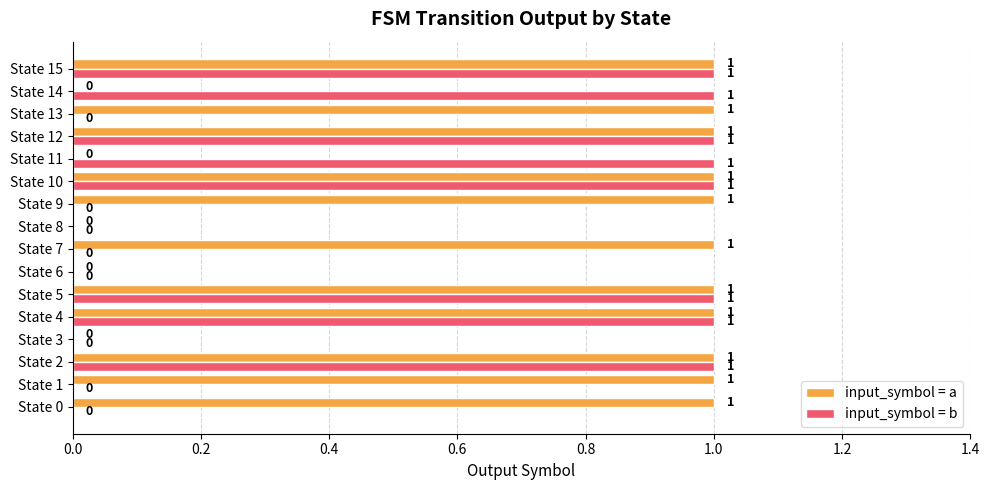

Is the value of input_symbol = b at State 7 greater than the value of input_symbol = a at State 7?

No